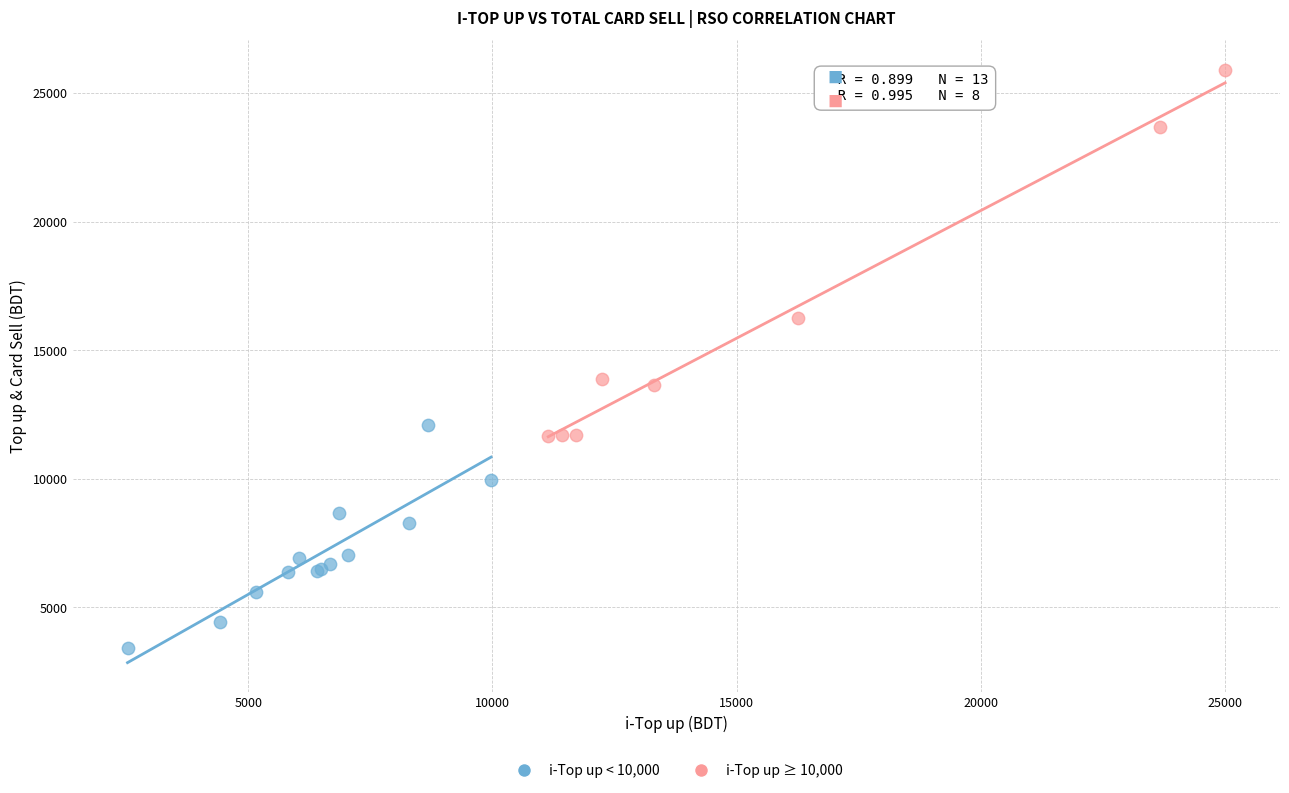

What are all the series names shown in the legend?

i-Top up < 10,000, i-Top up ≥ 10,000